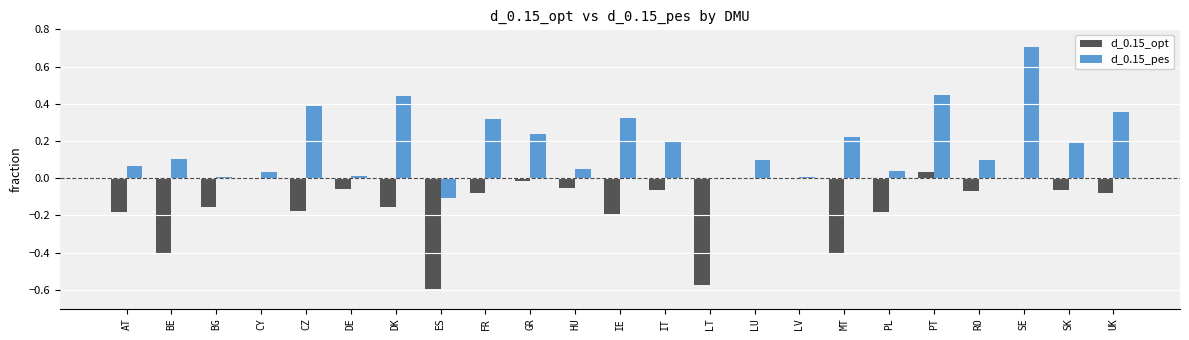

The value of d_0.15_opt at AT is -0.3. True or false?

False